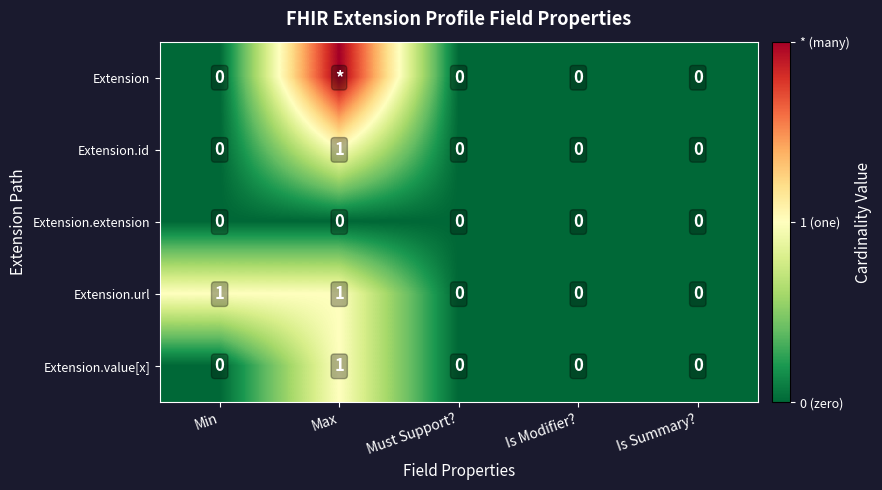

True or false: Extension.url has a value of 1 at Max.

True